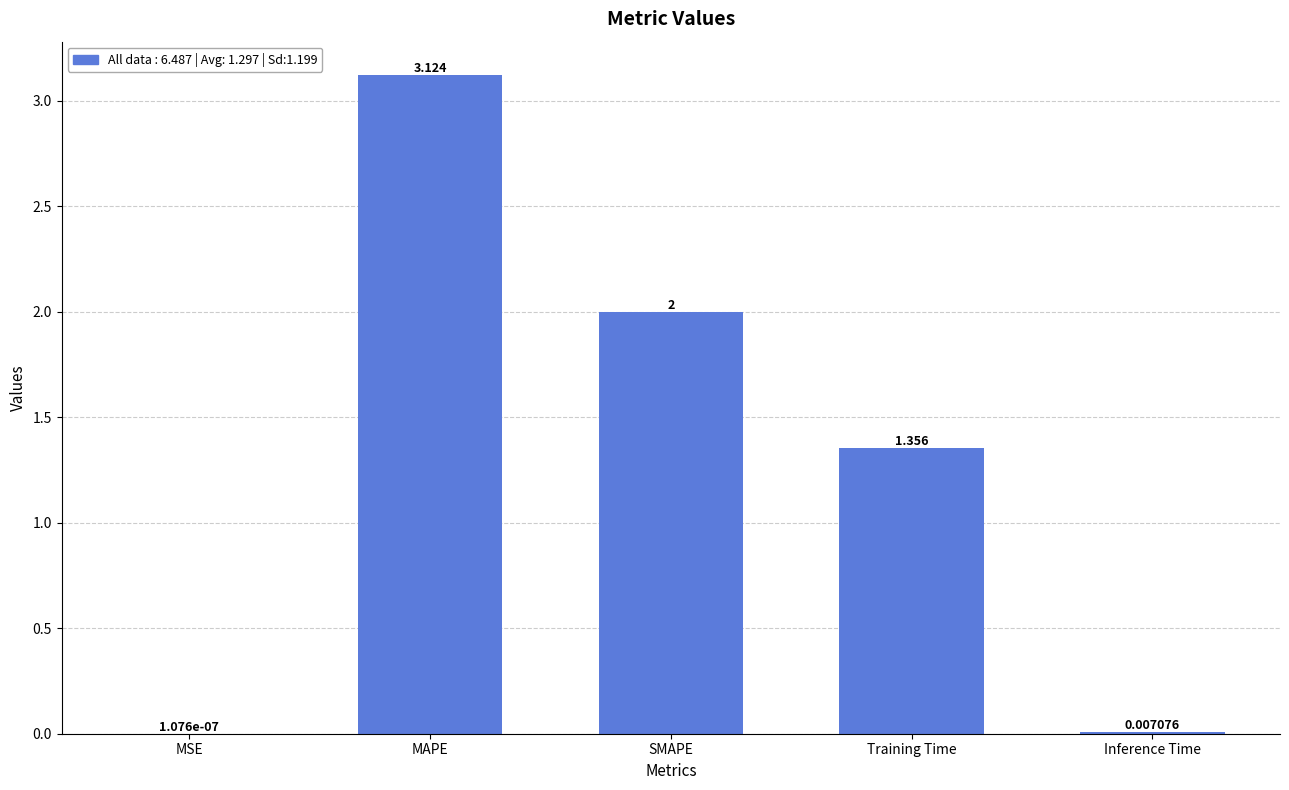

Between Inference Time and SMAPE, which is larger?

SMAPE